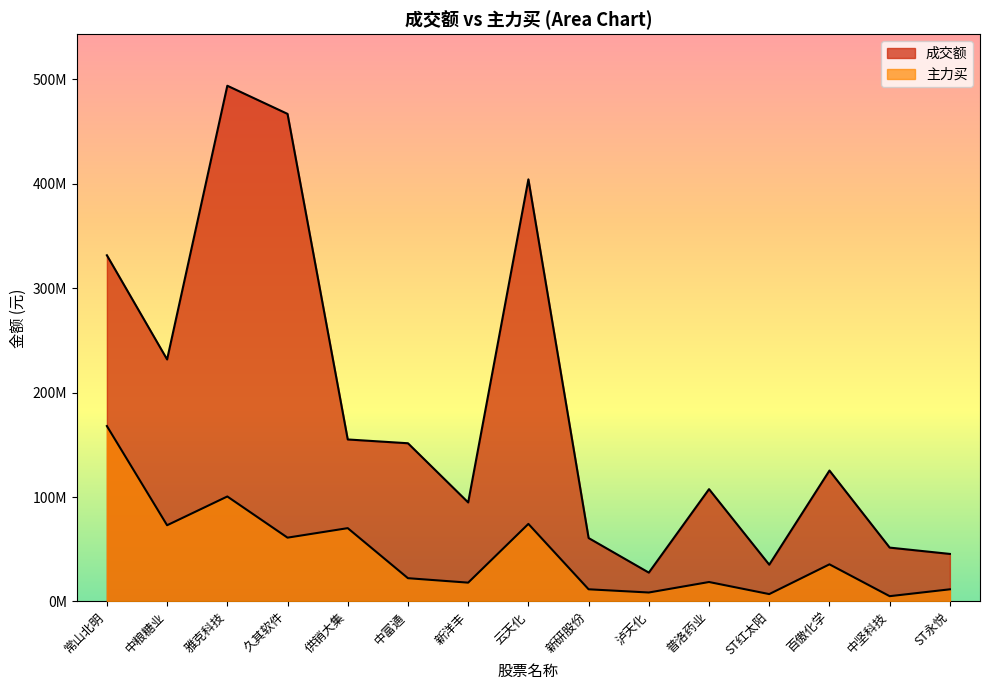

Is it true that 主力买 equals 7090096 at ST红太阳?

True